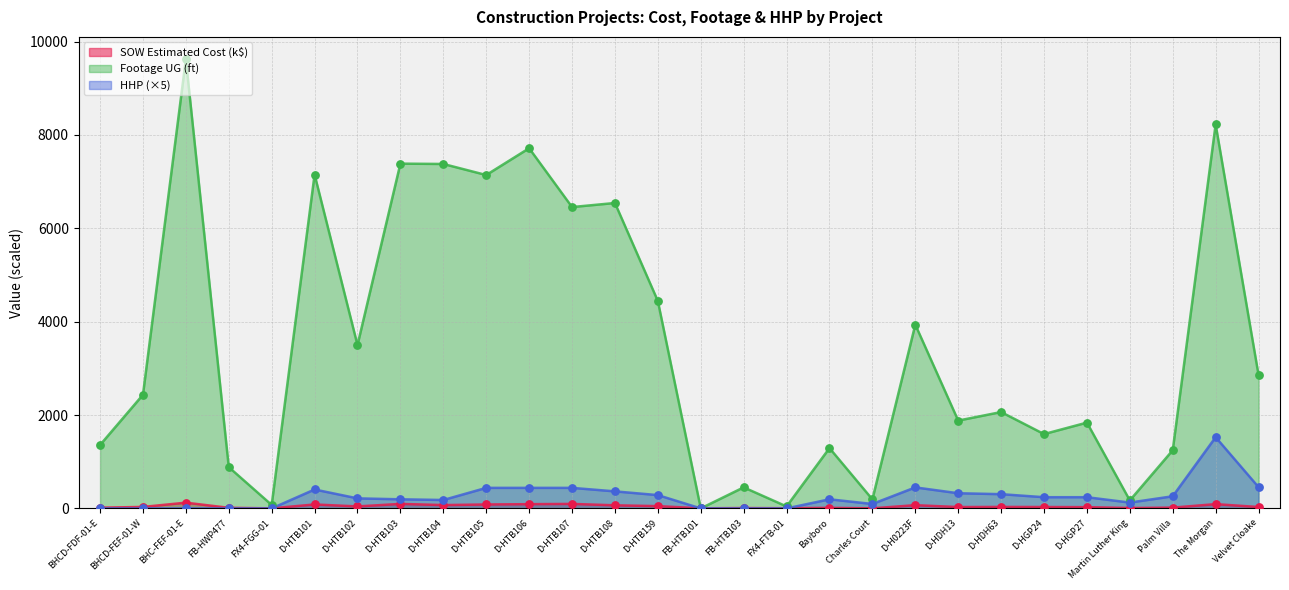

Which series has the largest total across all categories?

Footage UG (ft)